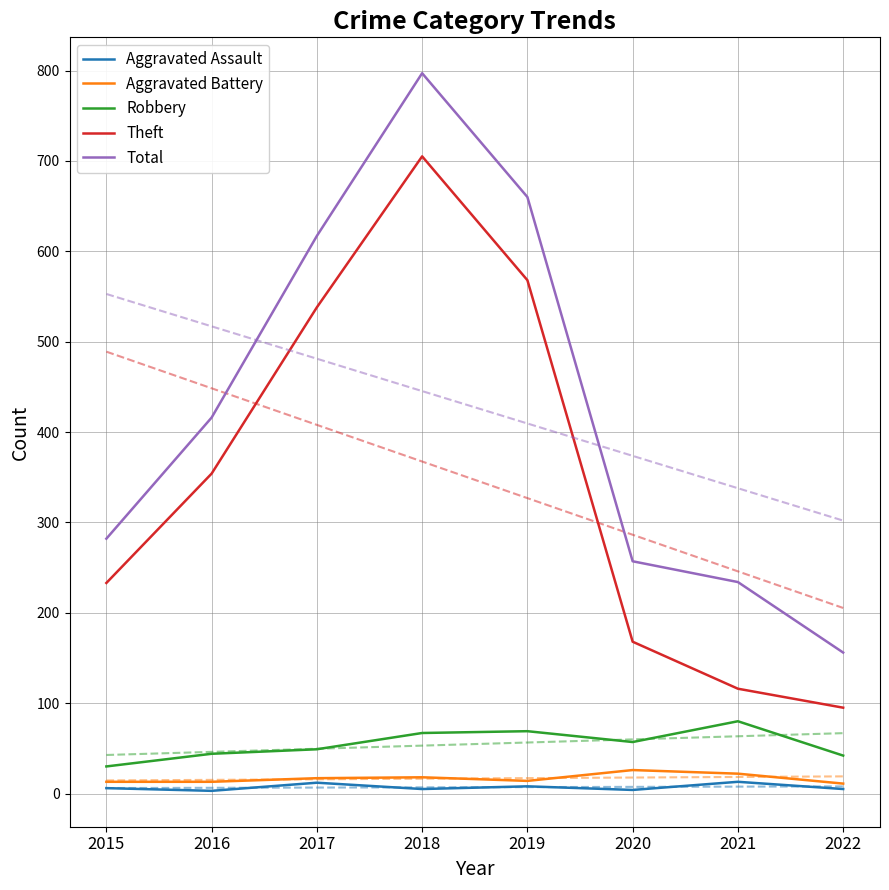

The Theft series shows 336 at 2015. True or false?

False